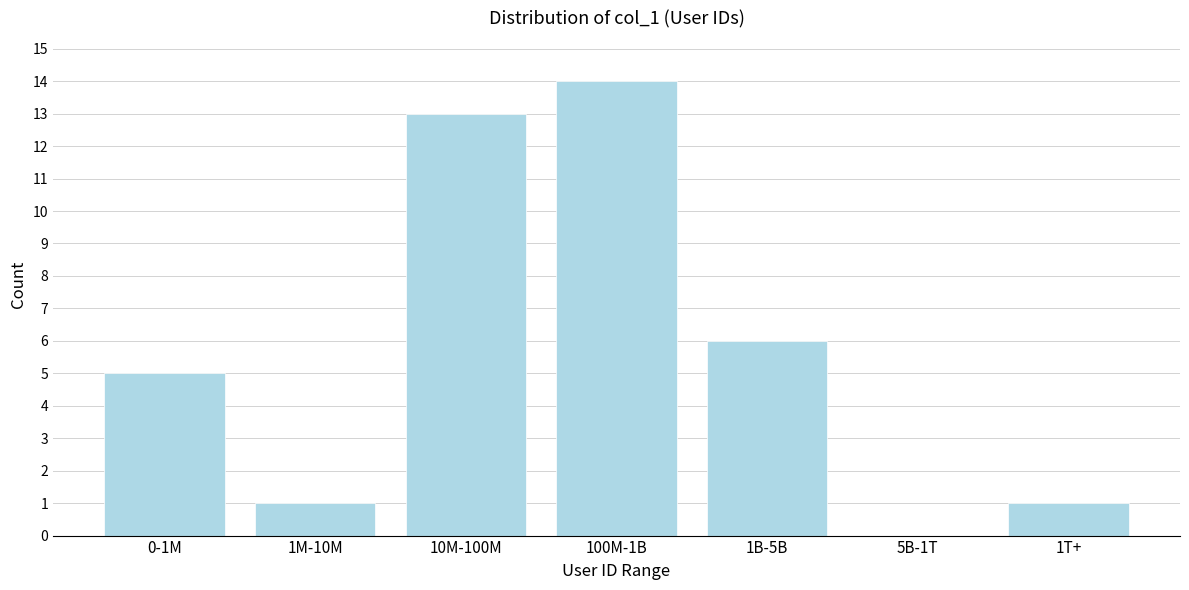

Reading right to left, extract all data points from this chart.

1T+=1	5B-1T=0	1B-5B=6	100M-1B=14	10M-100M=13	1M-10M=1	0-1M=5